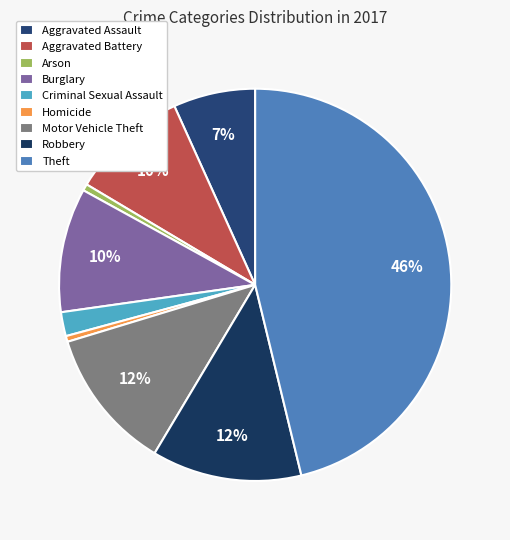

To the nearest percent, what is the average slice percentage?

11%